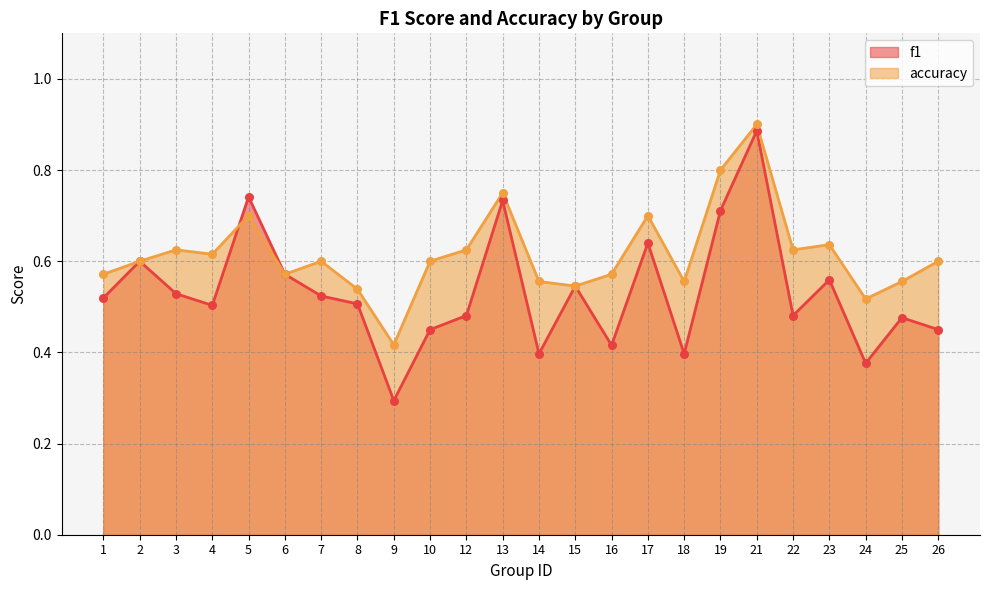

Which series has the widest spread of Y values?

f1